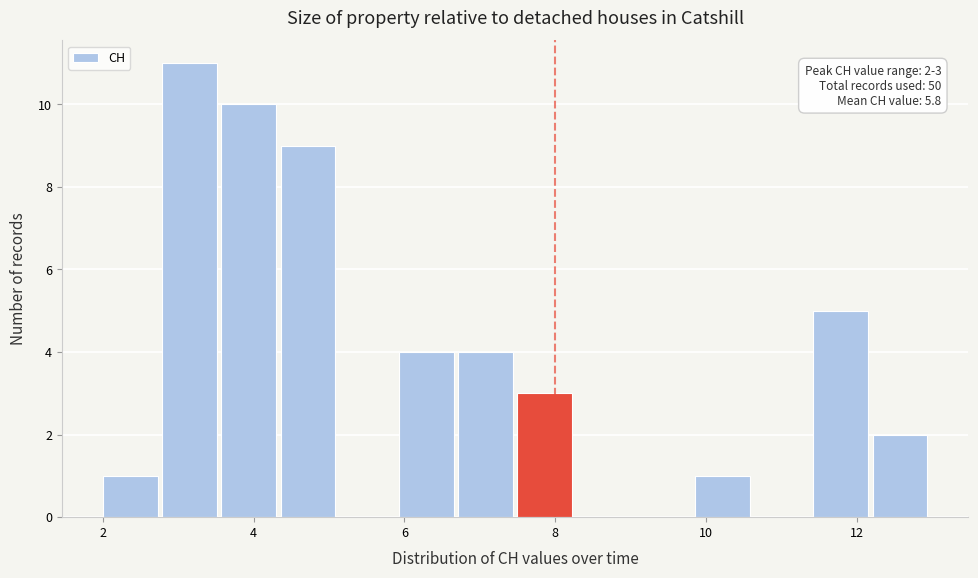

Around what value on the x-axis is the tallest bar? Give the approximate position of its centre, as read against the axis.

3.2